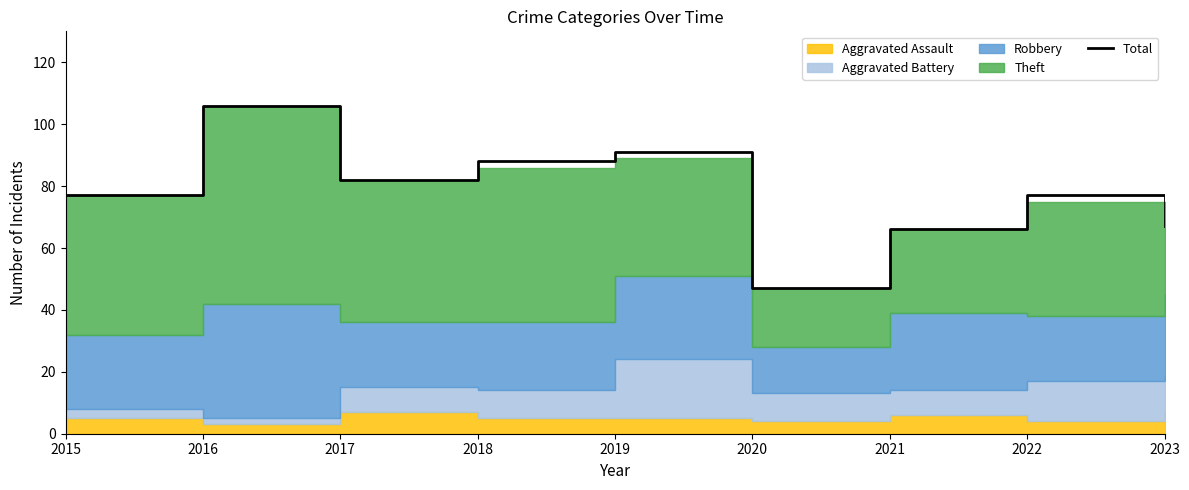

List the labels in order of value, largest first.

2016, 2019, 2018, 2017, 2015, 2022, 2023, 2021, 2020